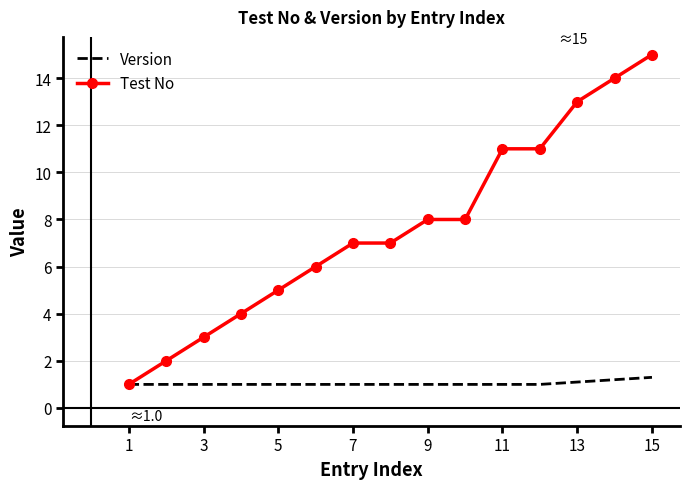

What is the maximum value for Test No?

15.0